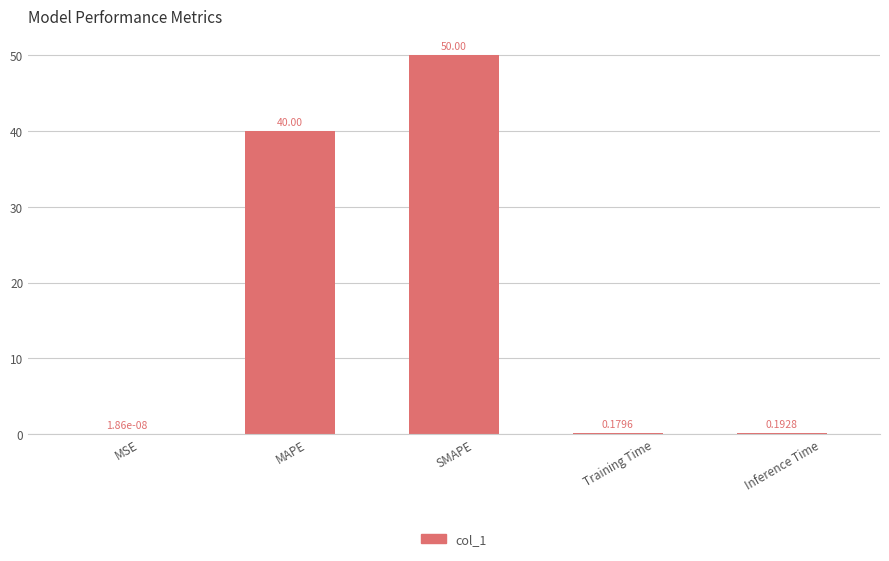

Which category has the highest value across all series?

SMAPE